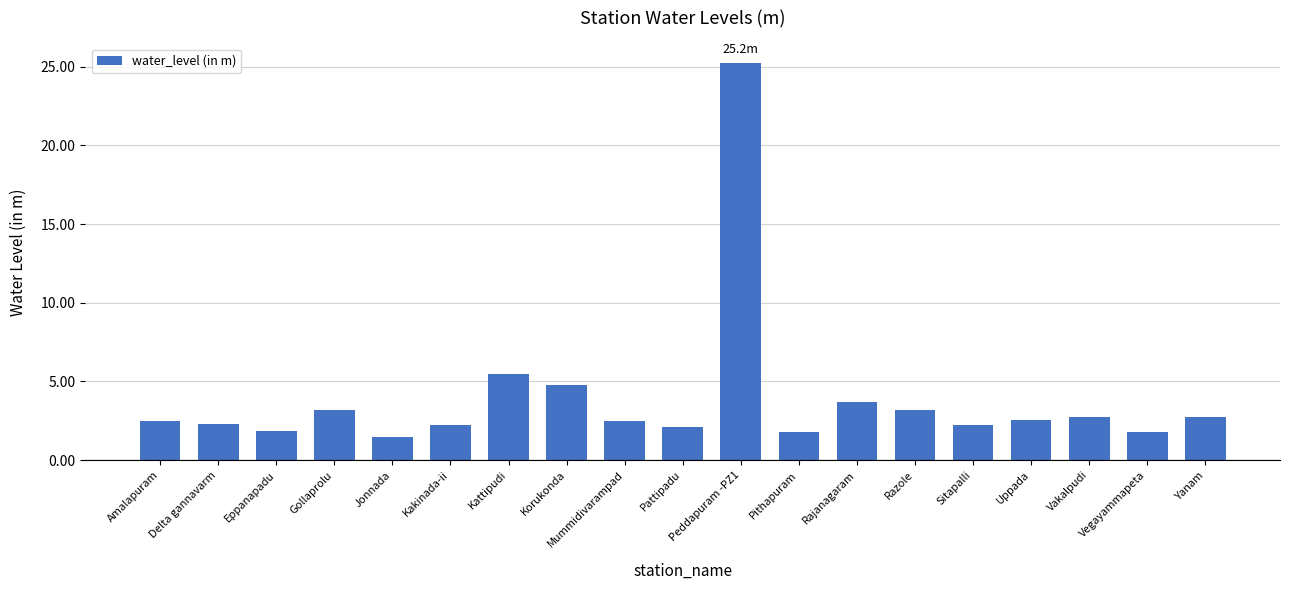

How many bars are there in total?

19